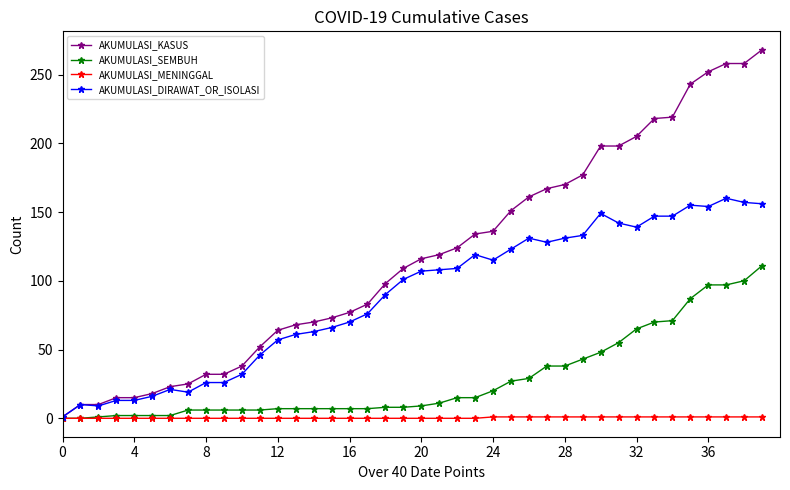

What is the difference between the maximum and minimum values in the AKUMULASI_SEMBUH series?

111